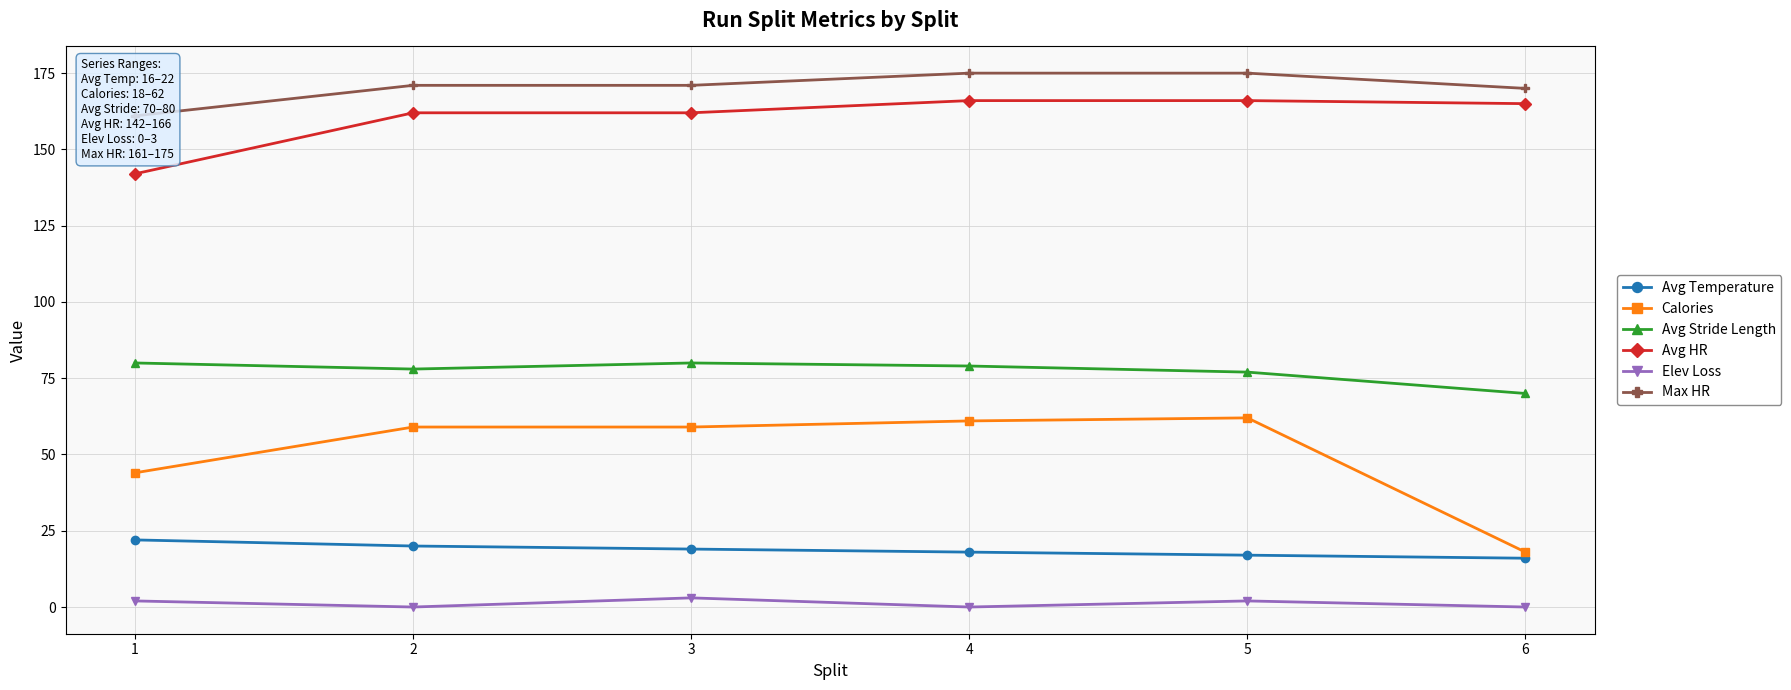

The value of Avg Temperature at 3 is 19. True or false?

True